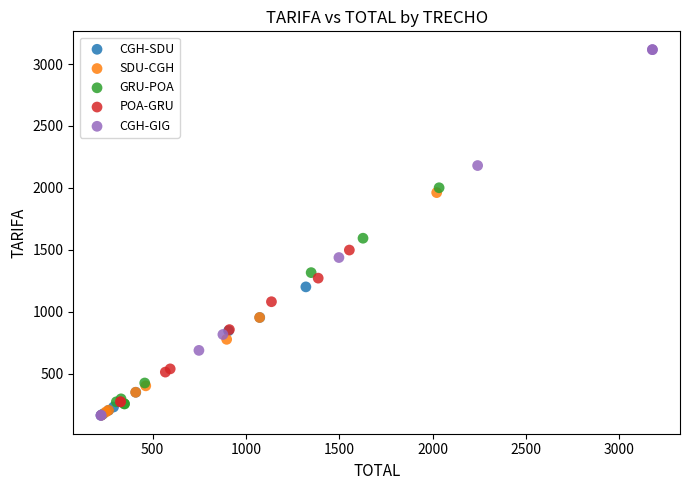

Which series reaches the maximum Y coordinate?

CGH-GIG